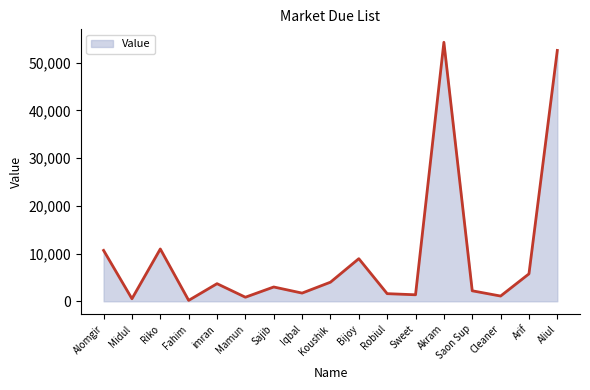

How many series are shown in this chart?

1